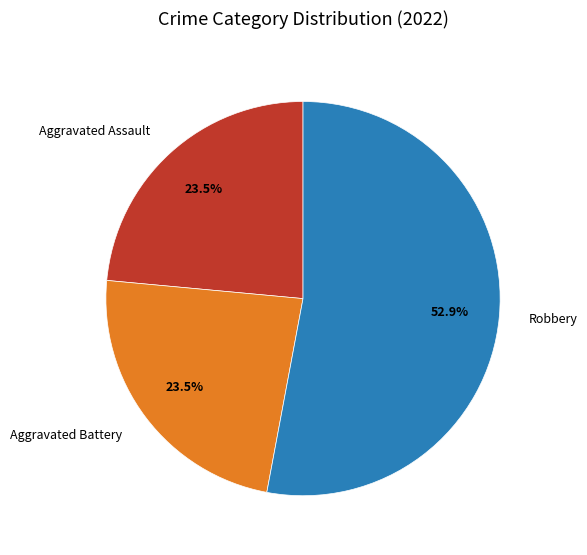

Is there any slice that represents more than half of the pie?

Yes